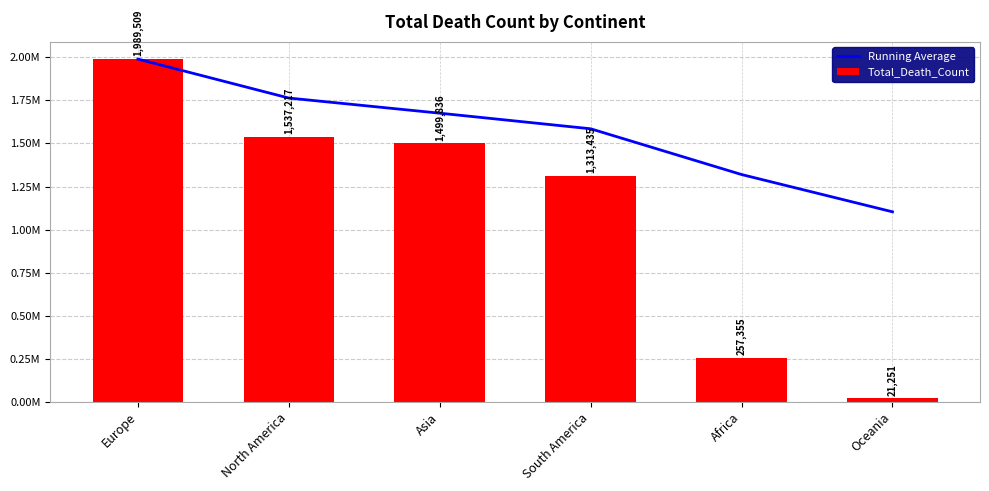

What is the label of the 5th bar from the left?

Africa